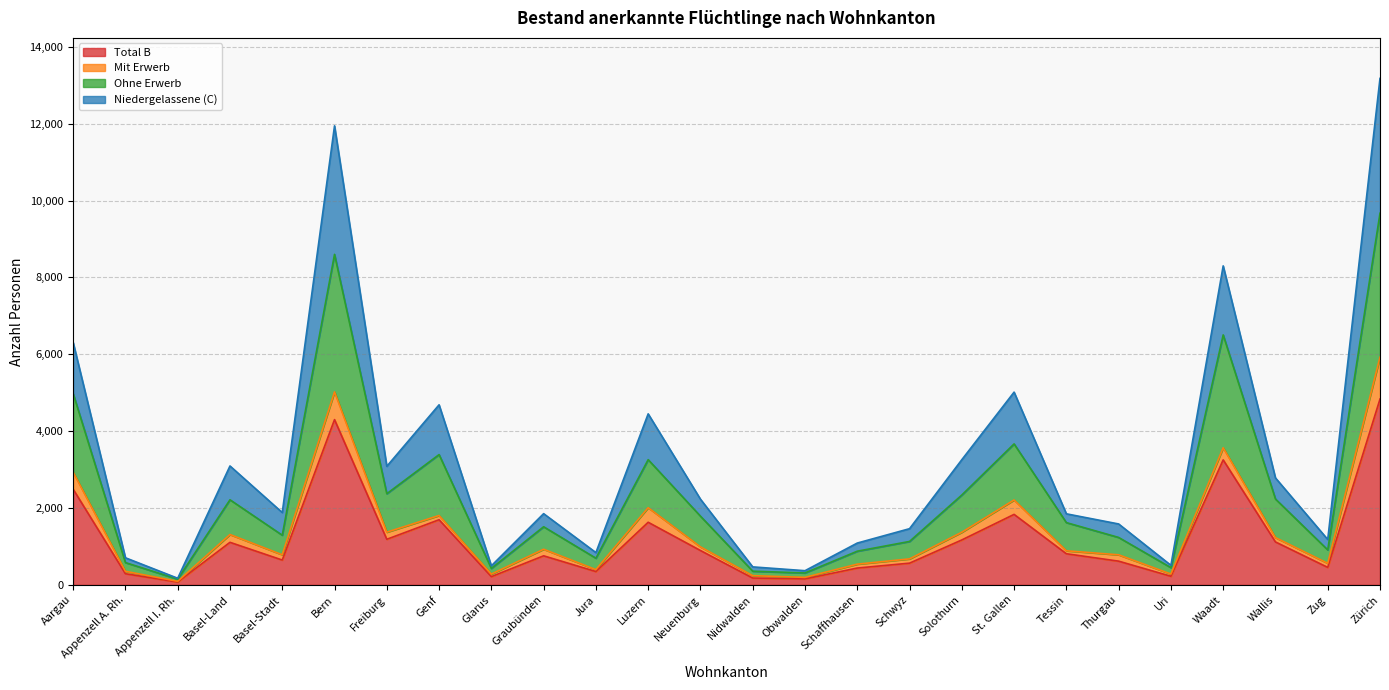

What is the highest value of the Total B series?

4835